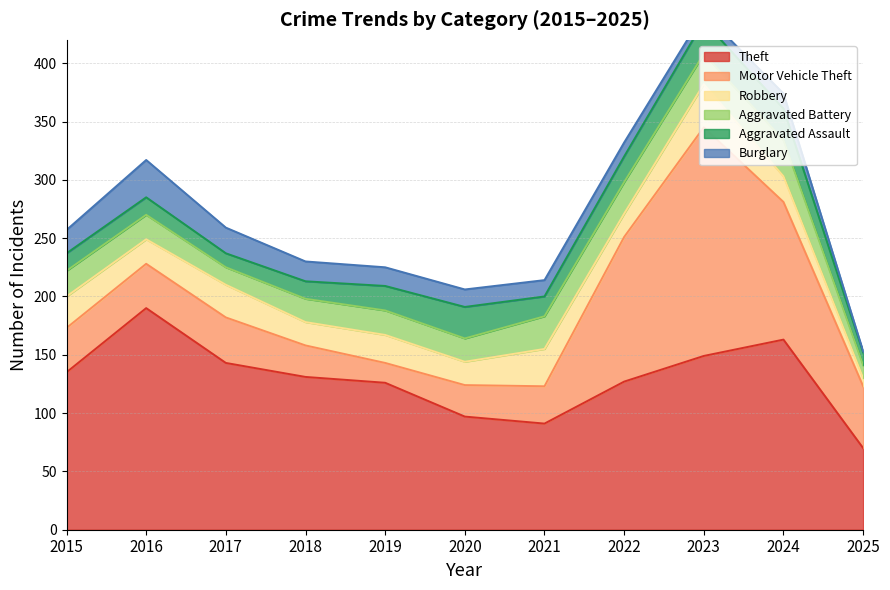

What is the difference between the Burglary values at 2016 and 2019?

16